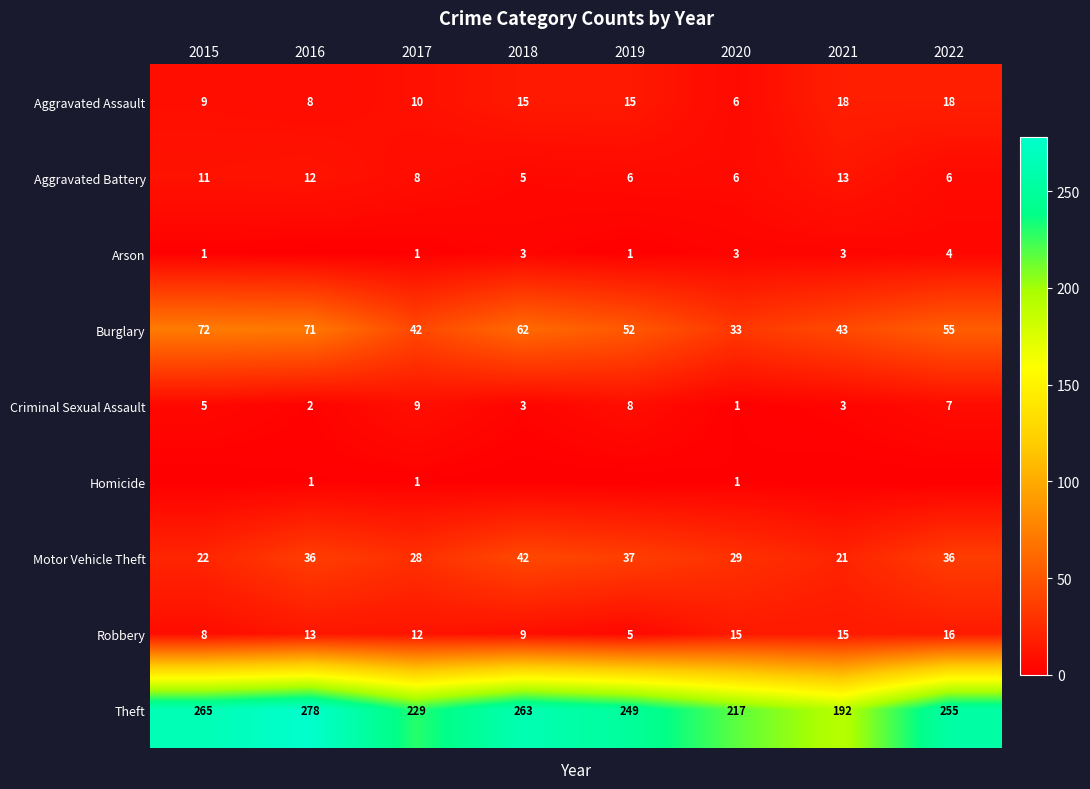

Which category has the lowest value in the Burglary series?

2020